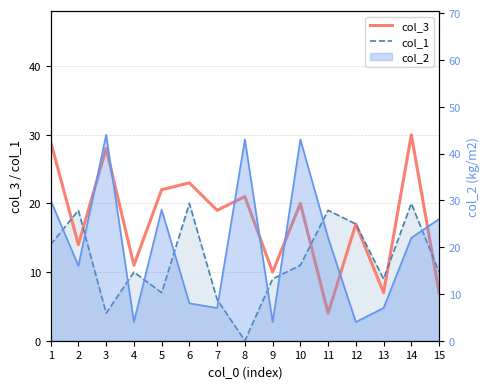

At which label does col_3 first exceed 19?

1